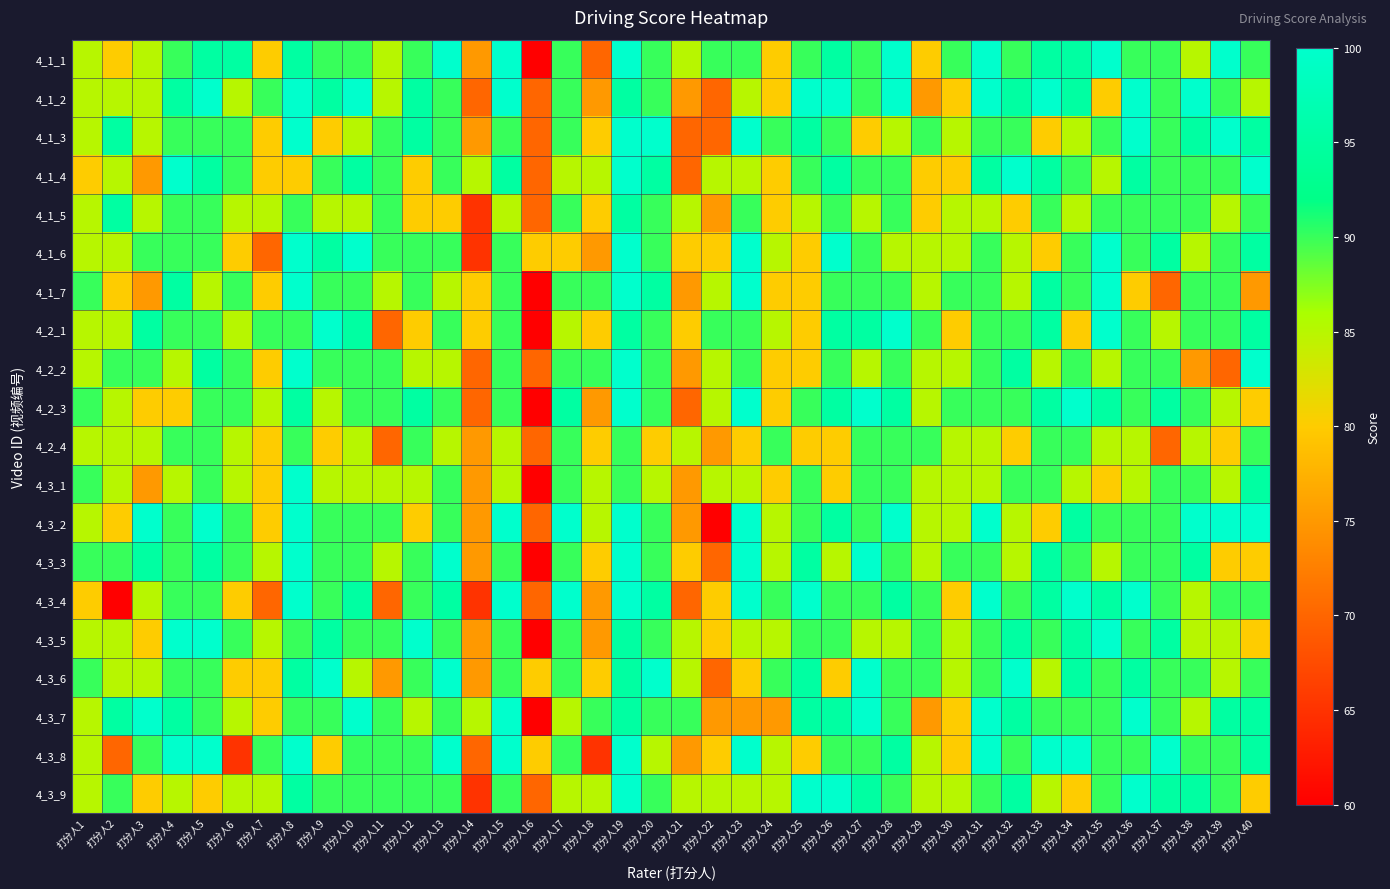

At 打分人36, list the series in order from largest to smallest.

4_1_2, 4_1_3, 4_3_4, 4_3_7, 4_3_9, 4_1_4, 4_3_6, 4_1_1, 4_1_5, 4_1_6, 4_2_1, 4_2_2, 4_2_3, 4_3_2, 4_3_3, 4_3_5, 4_3_8, 4_2_4, 4_3_1, 4_1_7